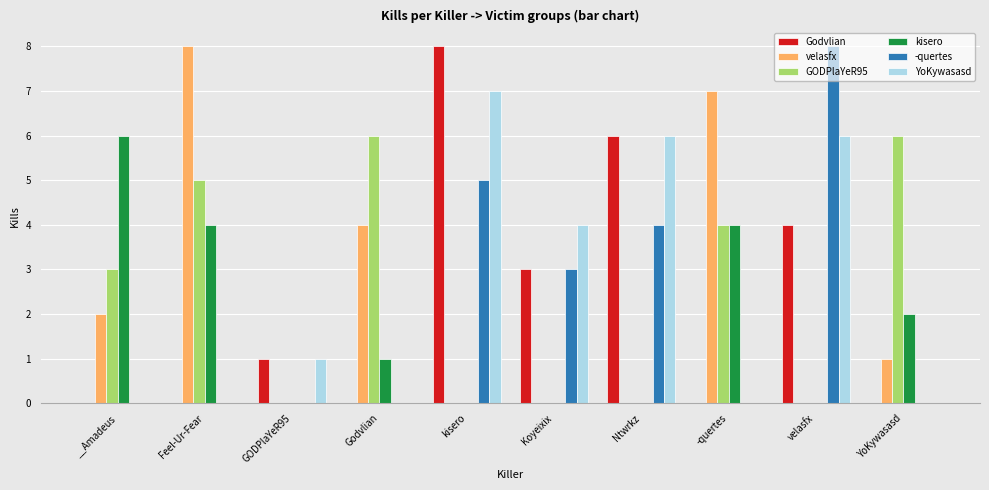

Between -quertes and YoKywasasd, which series saw the biggest shift?

velasfx